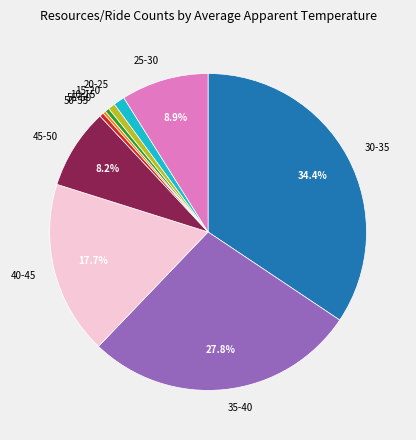

To the nearest percent, what is the combined percentage of 30-35 and 45-50?

43%